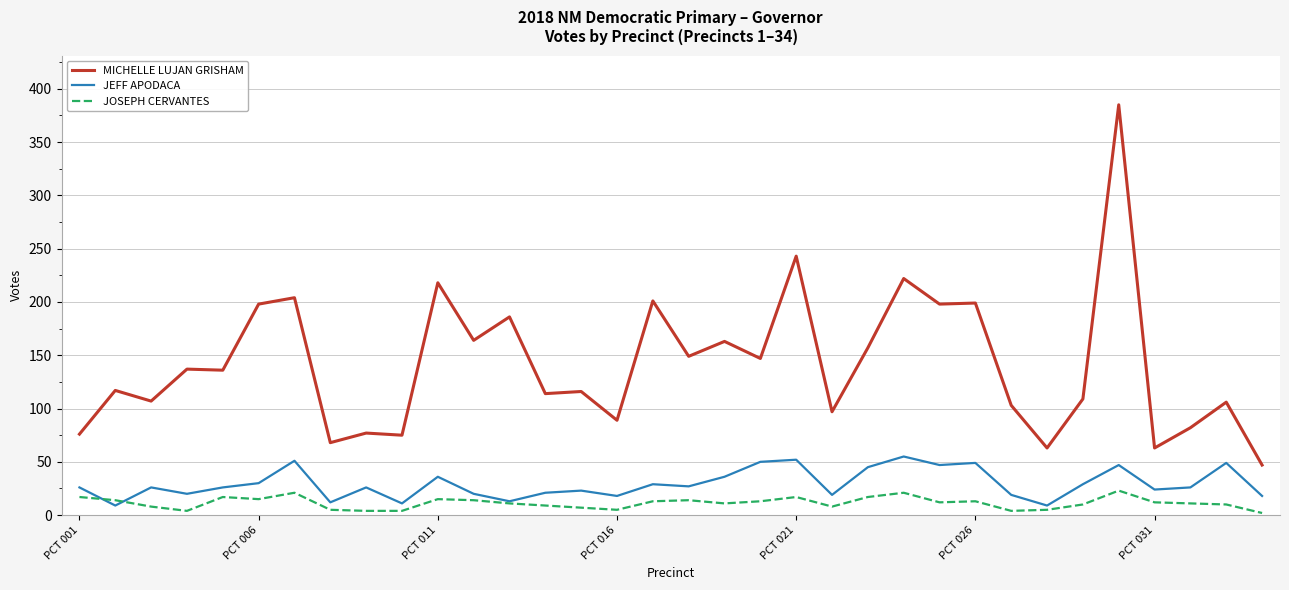

Rank the series by their maximum value, from lowest to highest.

JOSEPH CERVANTES, JEFF APODACA, MICHELLE LUJAN GRISHAM